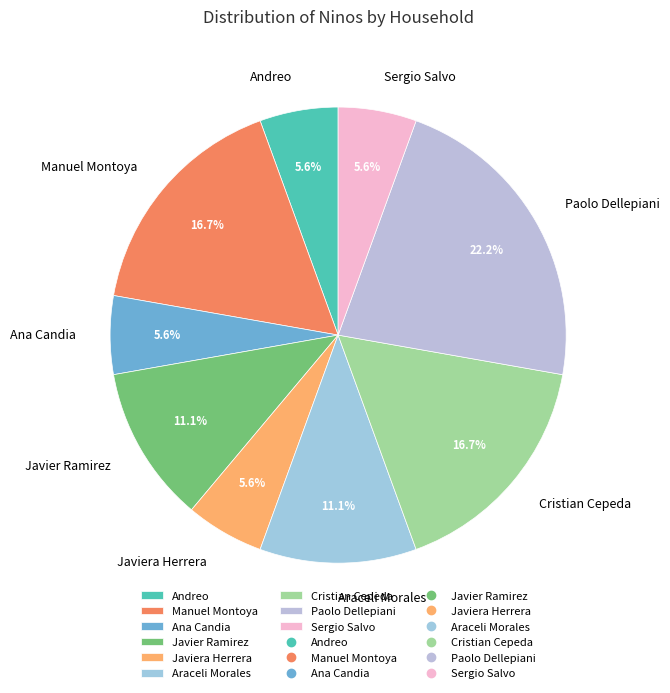

Which has a higher value, Araceli Morales or Cristian Cepeda?

Cristian Cepeda